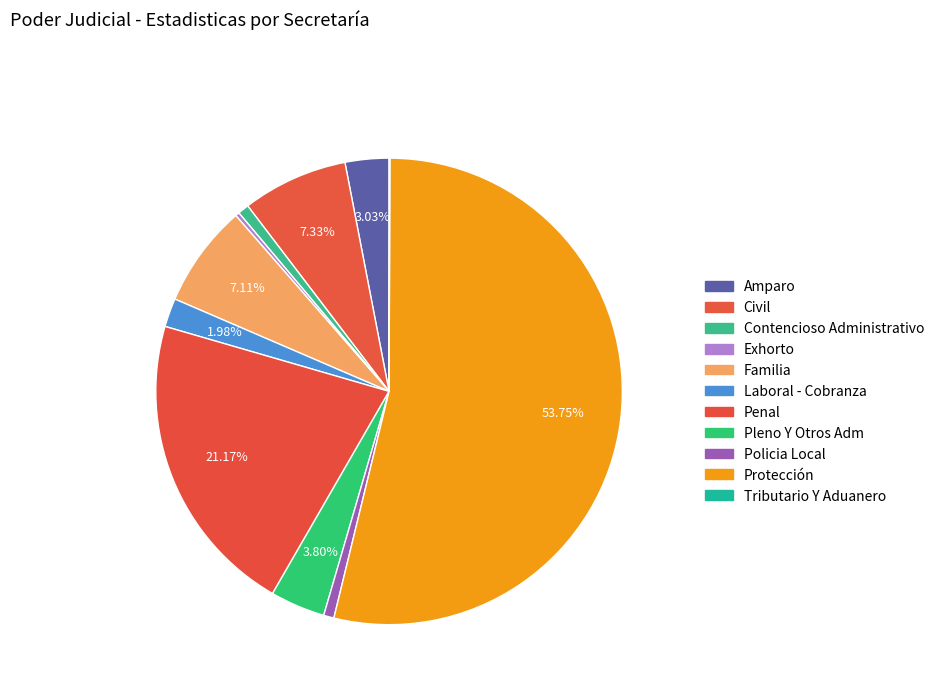

What is the change in value from Amparo to Contencioso Administrativo?

-41